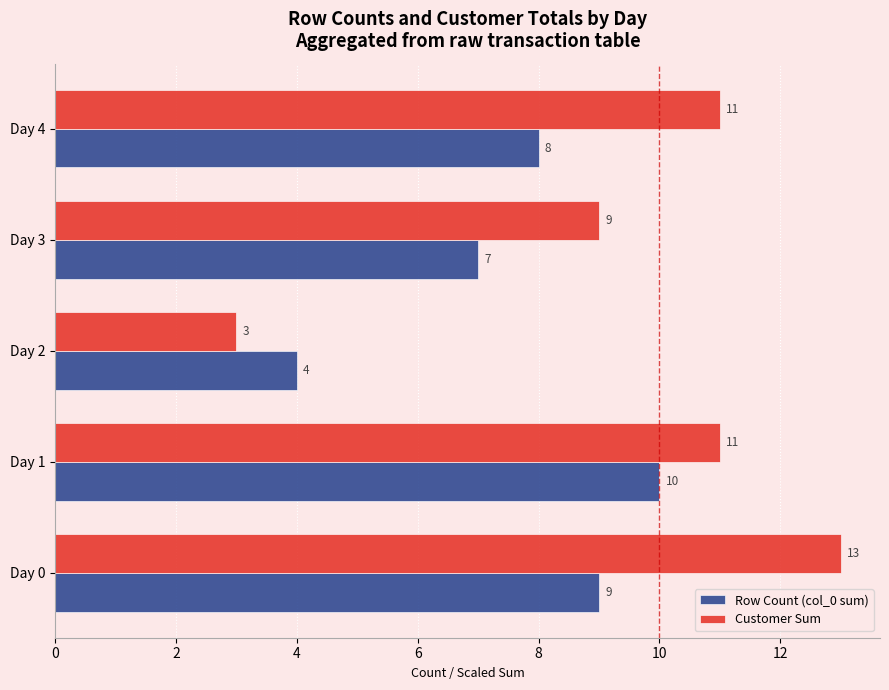

At how many categories does at least one series exceed 3?

5